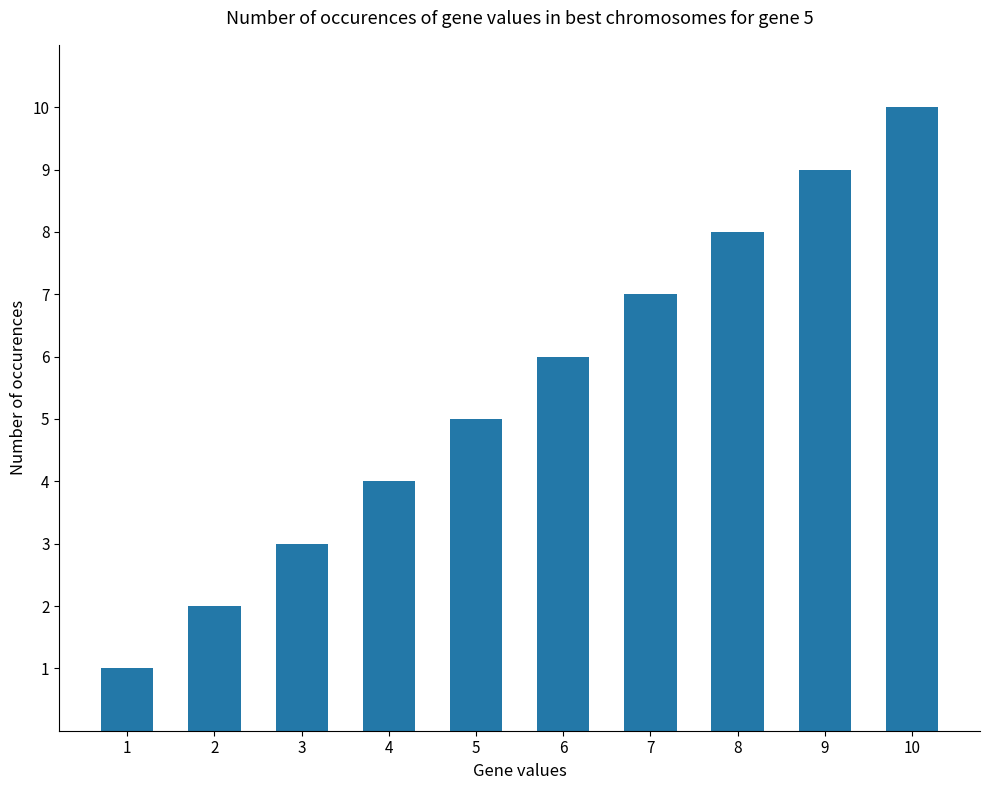

Reading left to right, list all the values displayed in this chart.

1=1	2=2	3=3	4=4	5=5	6=6	7=7	8=8	9=9	10=10